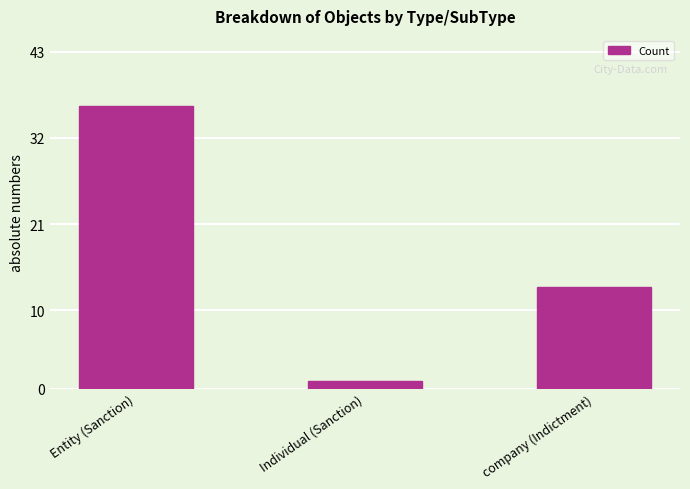

Rank the categories by value from highest to lowest.

Entity (Sanction), company (Indictment), Individual (Sanction)